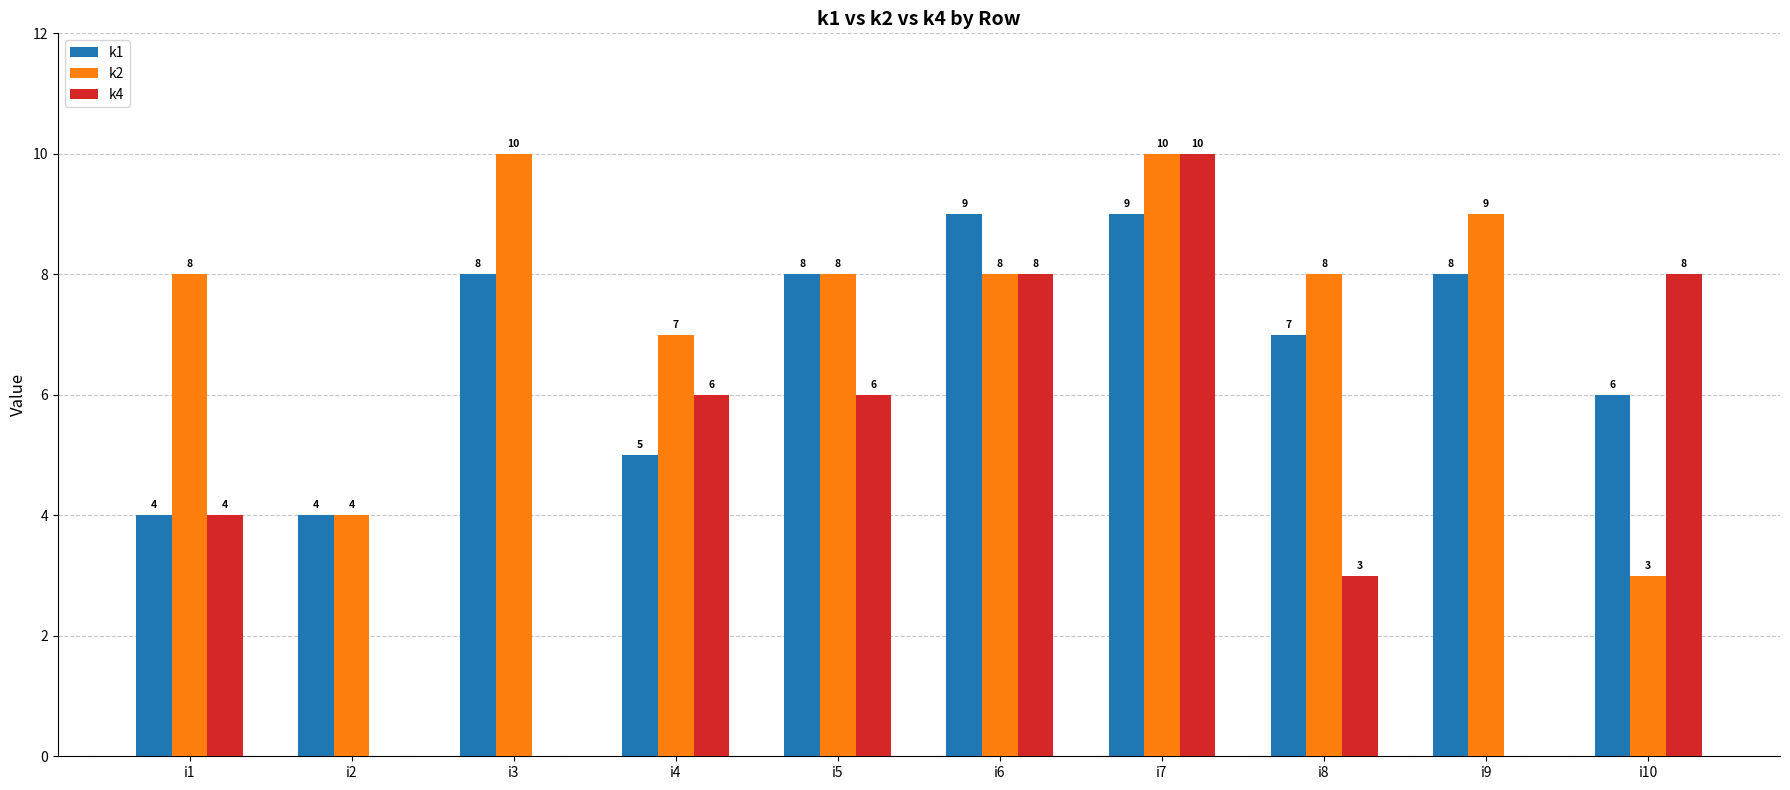

What is the difference between the k2 values at i10 and i8?

5